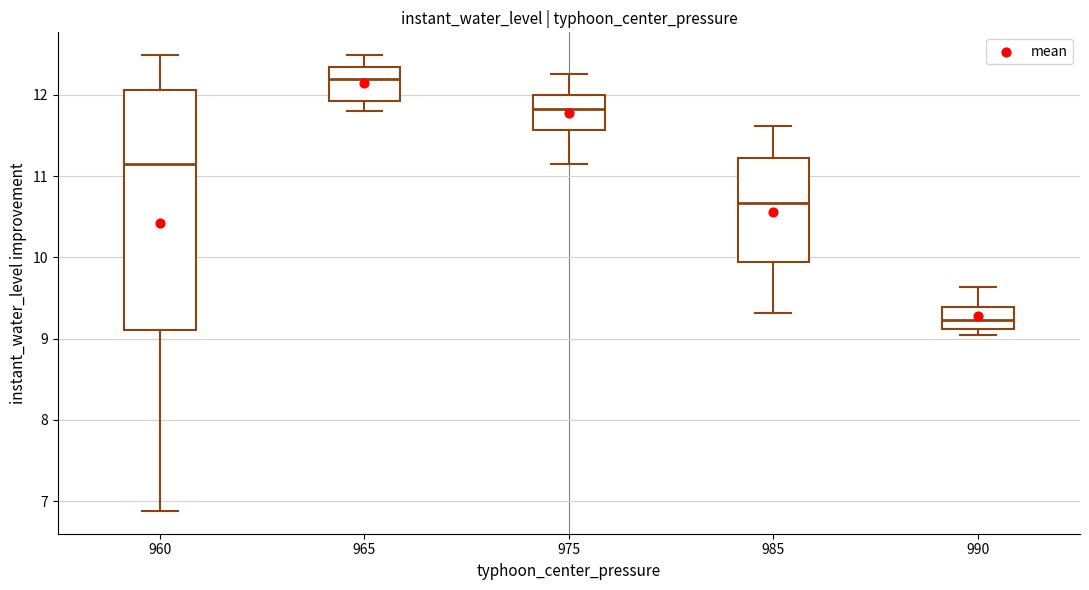

Which box's median line is the lowest?

990